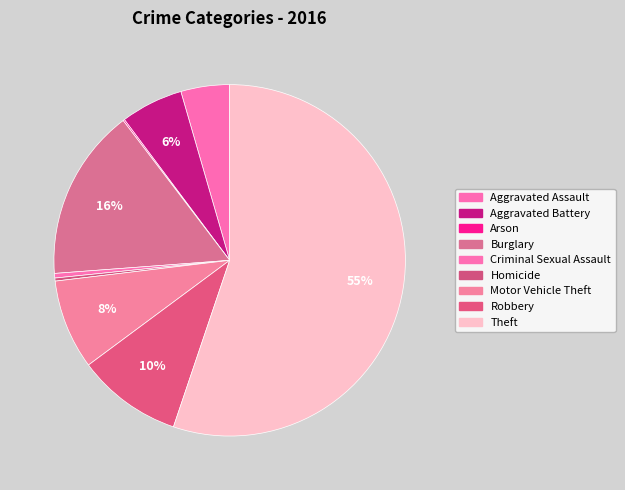

What percentage is the Aggravated Battery slice, to the nearest percent?

6%